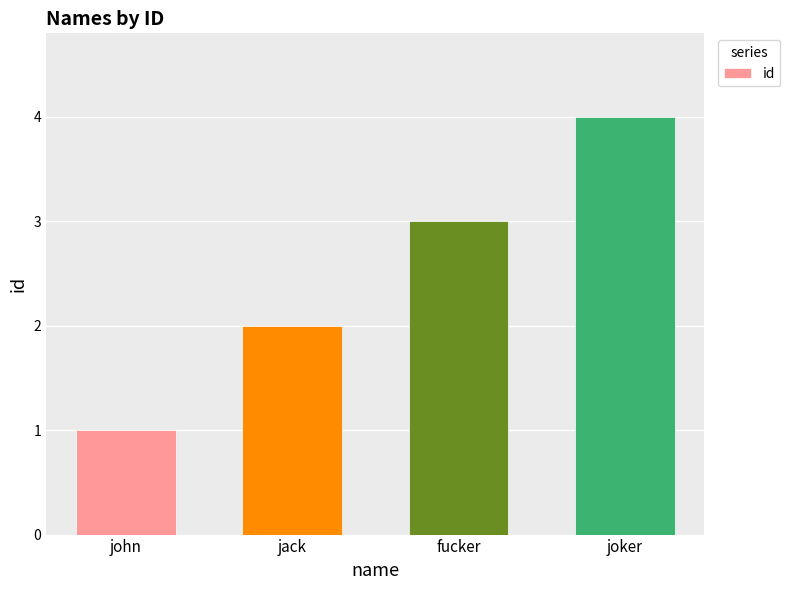

What is the minimum value shown in the chart?

1